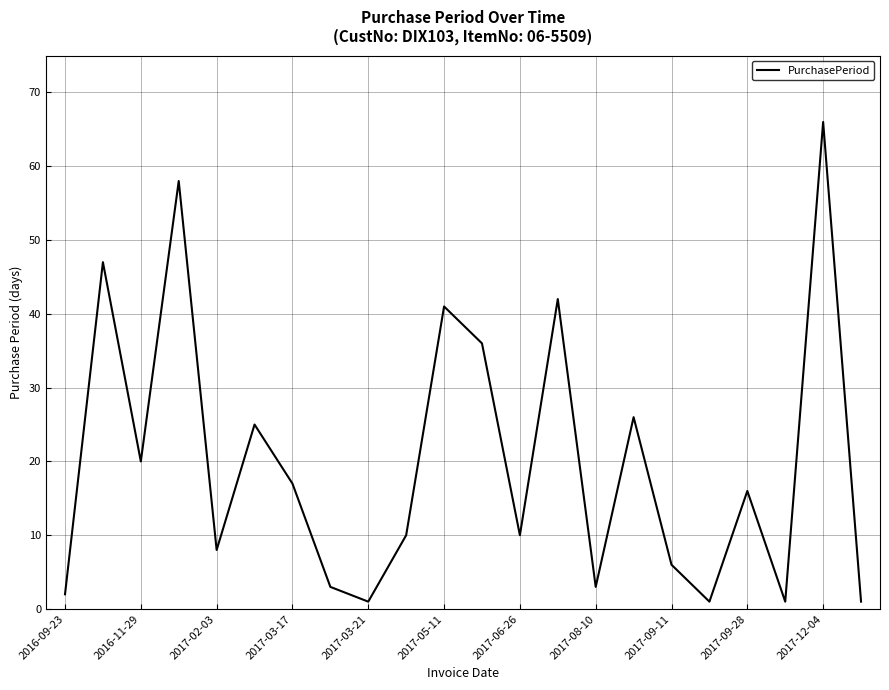

What is the greatest value displayed?

66